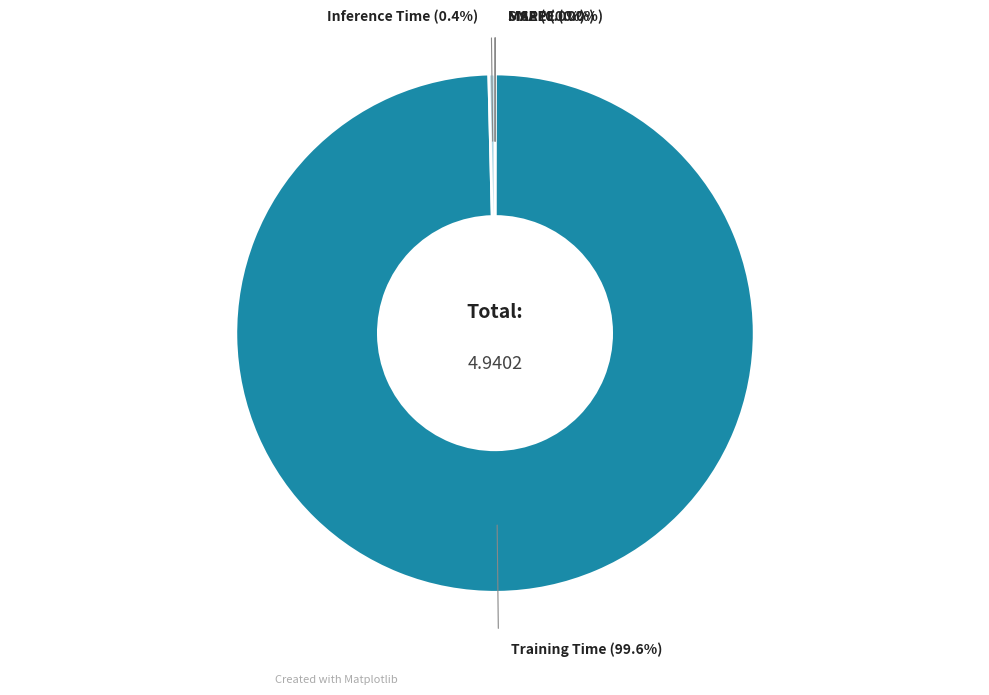

To the nearest percent, what is the average slice percentage?

20%